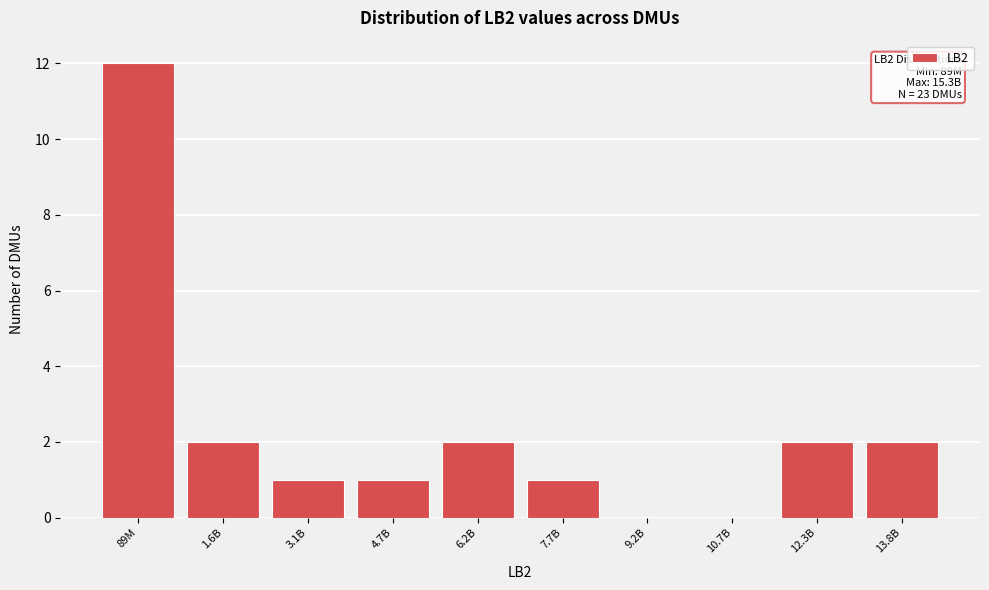

Reading left to right, list all the values displayed in this chart.

89M=12	1.6B=2	3.1B=1	4.7B=1	6.2B=2	7.7B=1	9.2B=0	10.7B=0	12.3B=2	13.8B=2